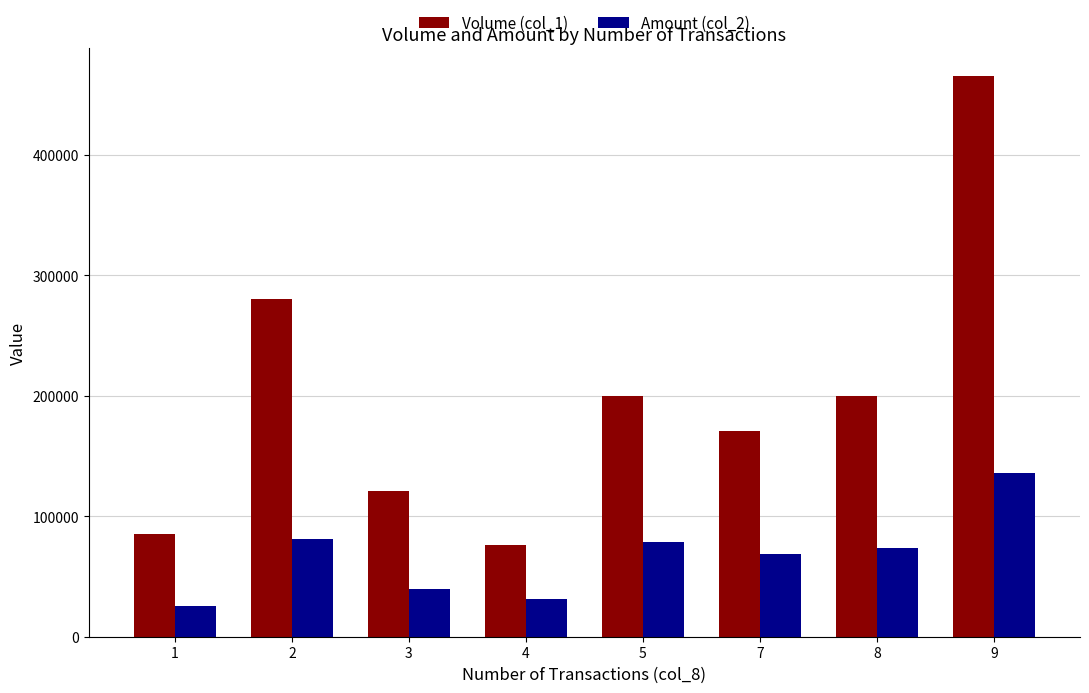

What is the difference between the Volume (col_1) values at 1 and 9?

380000